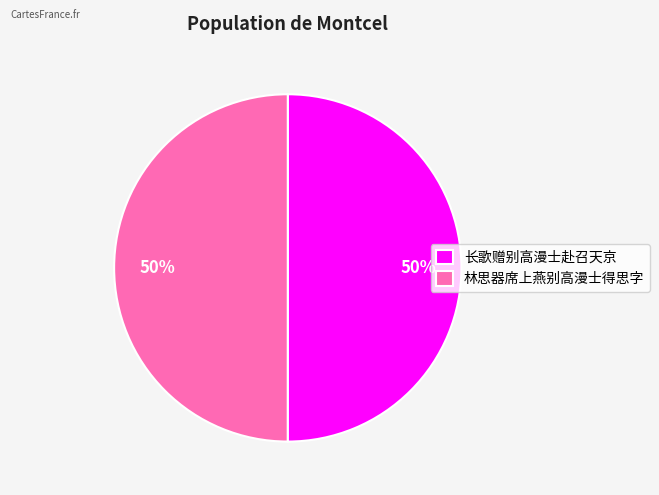

What percentage is the 林思器席上燕别高漫士得思字 slice, to the nearest percent?

50%